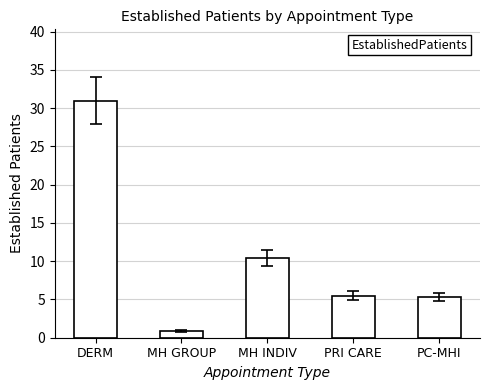

The chart shows a value of 2.1 at MH INDIV. True or false?

False